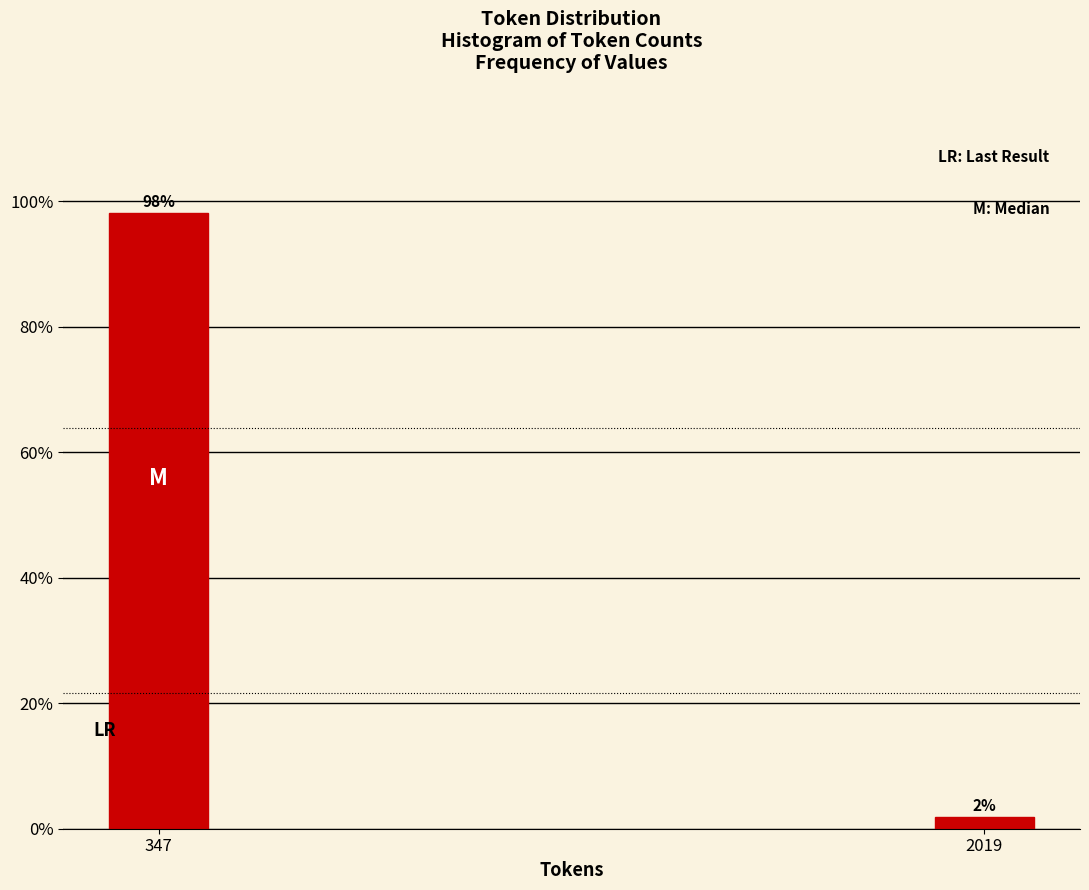

At which label does the data first exceed 98?

347